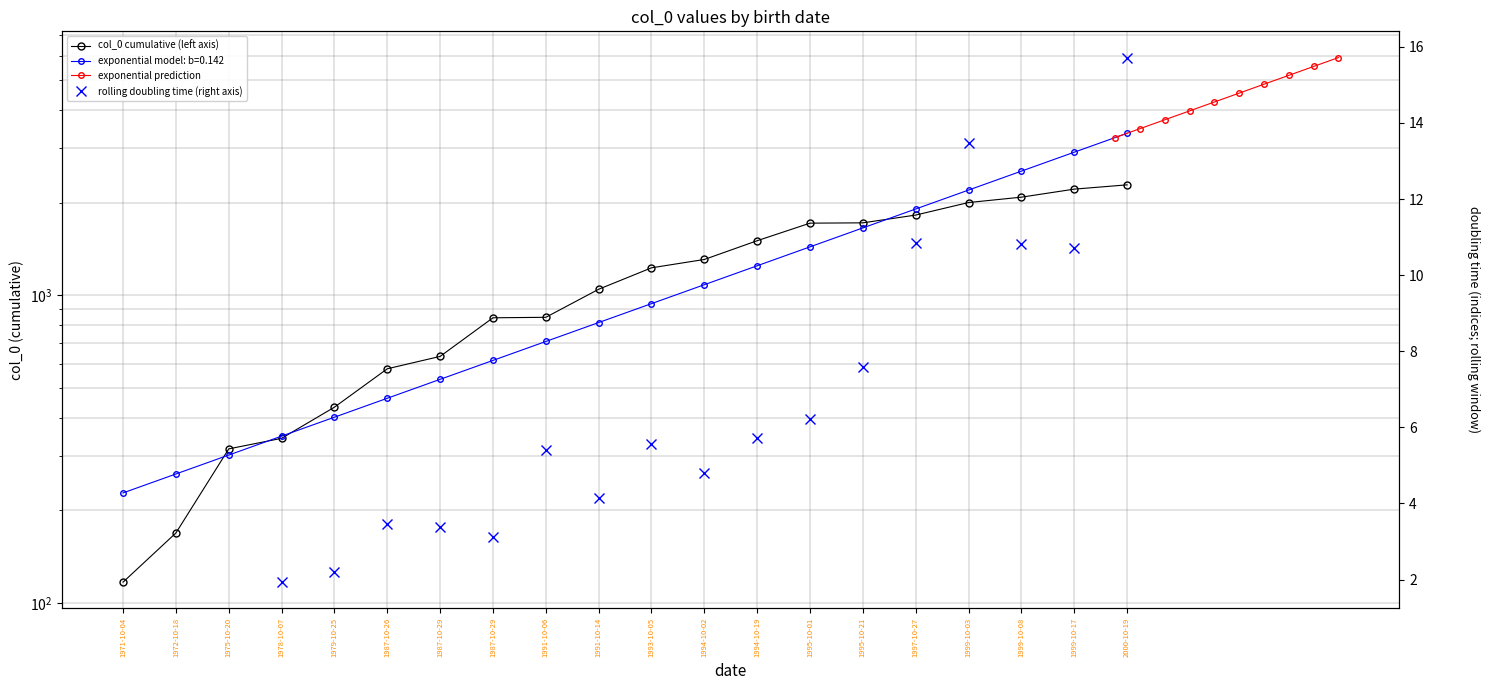

What is the value of the 10th point from the left?

1046